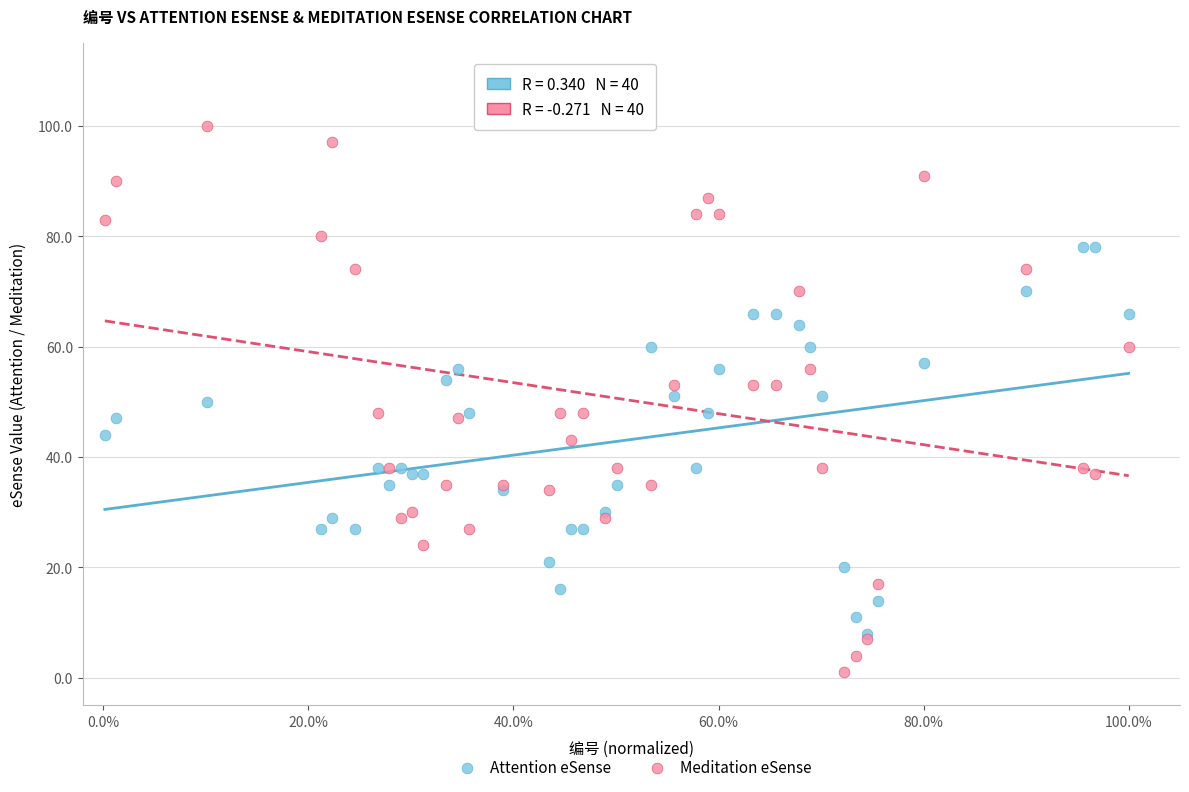

Which series contains the lowest Y value?

Meditation eSense